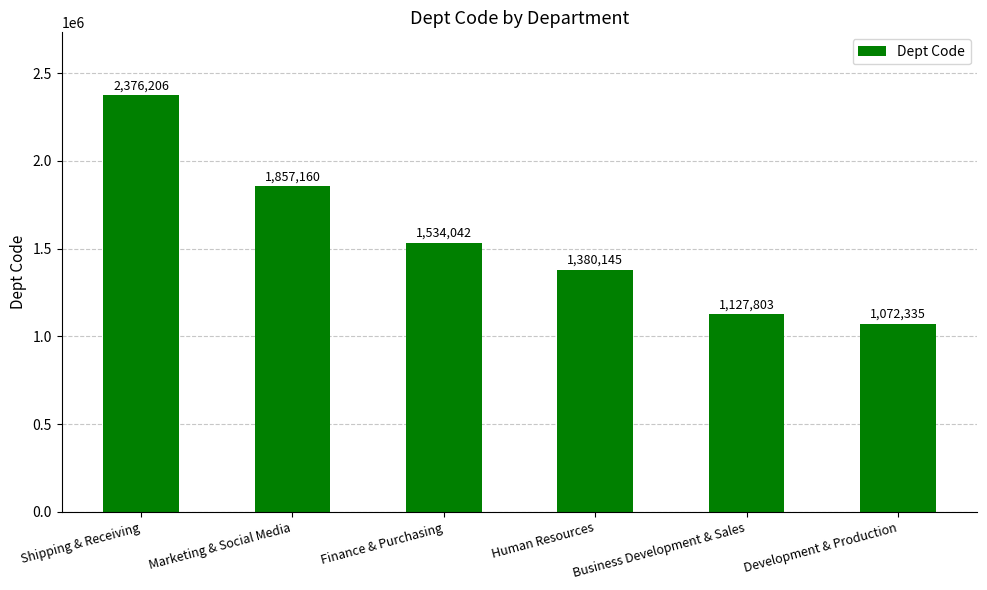

The chart shows a value of 3235798 at Marketing & Social Media. True or false?

False